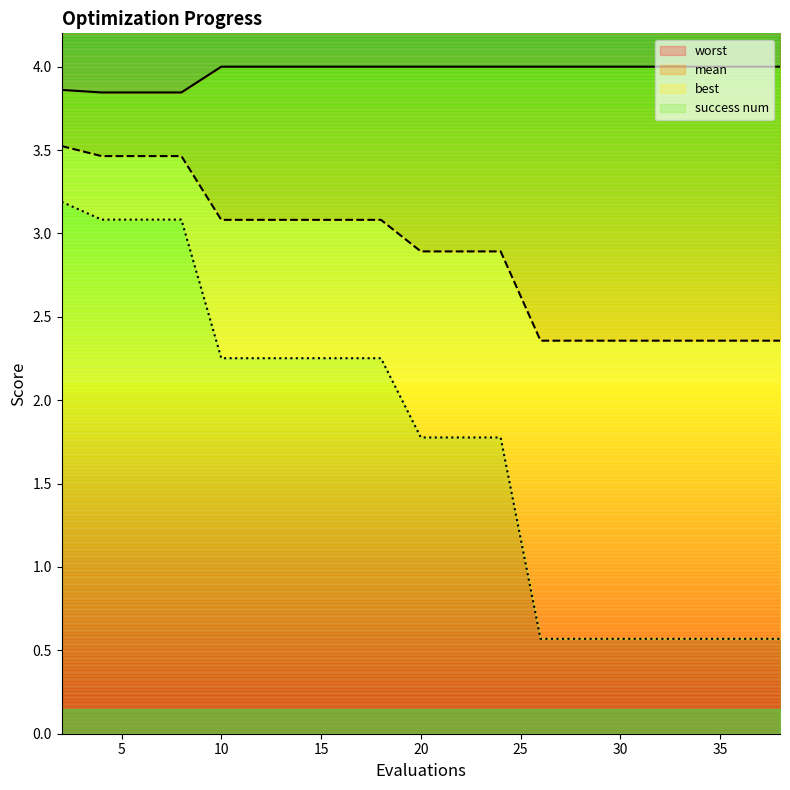

Where is mean nearest to the value 2?

26